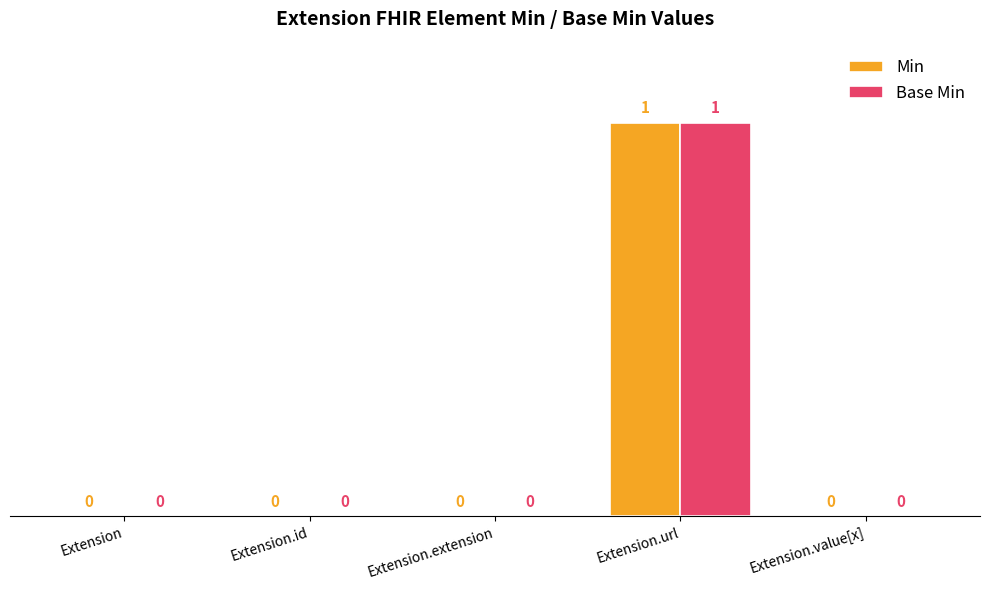

Reading left to right, transcribe all the data shown in this chart.

Min: 0	0	0	1	0
Base Min: 0	0	0	1	0